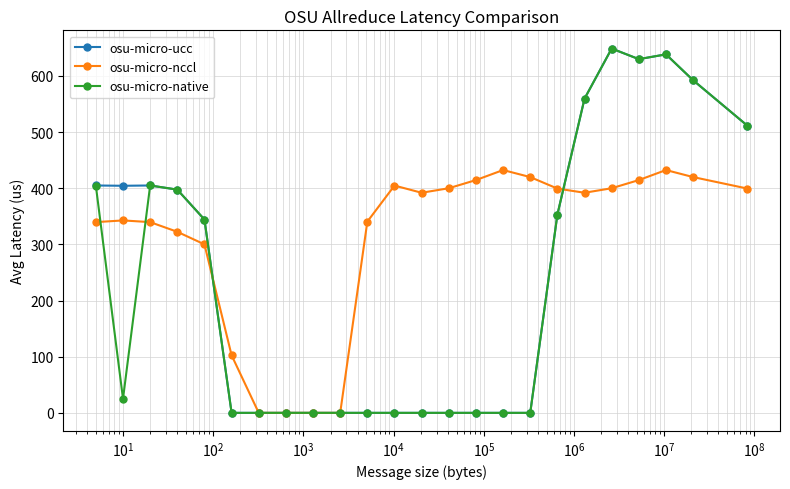

Which series has the largest total across all categories?

osu-micro-nccl